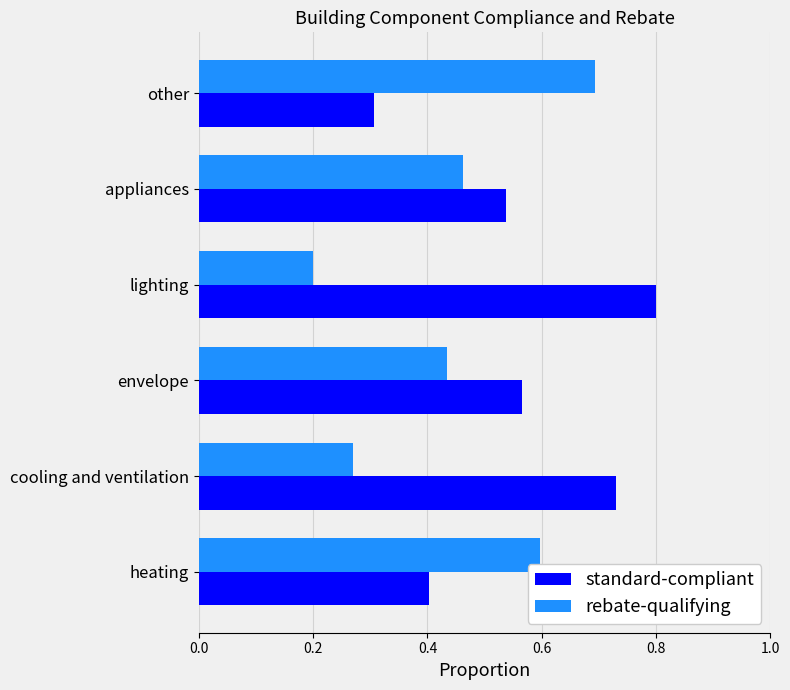

The value of rebate-qualifying at lighting is 0.2. True or false?

True